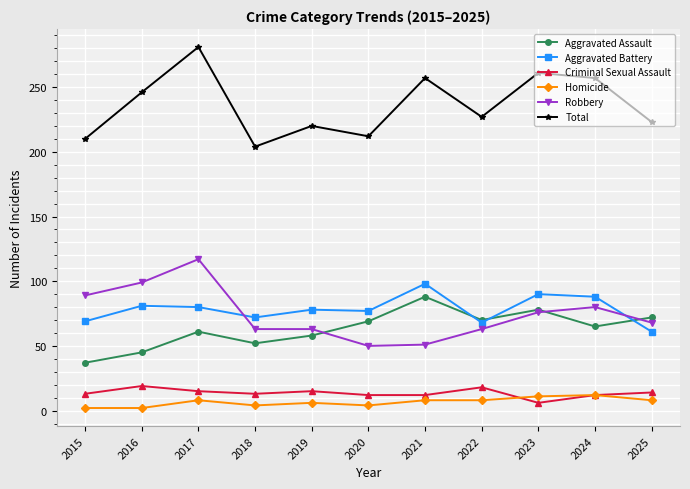

Which category has the highest value in the Aggravated Battery series?

2021